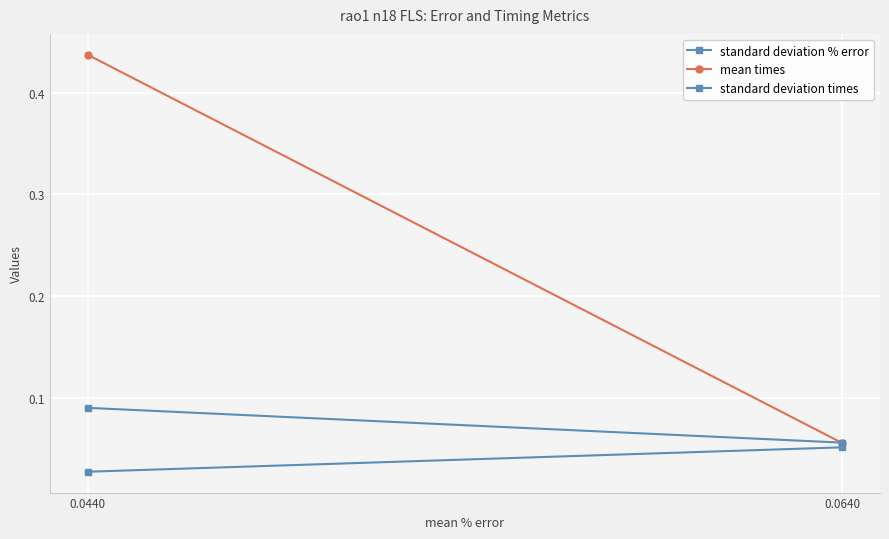

List the series in order of their overall mean, lowest first.

standard deviation % error, standard deviation times, mean times